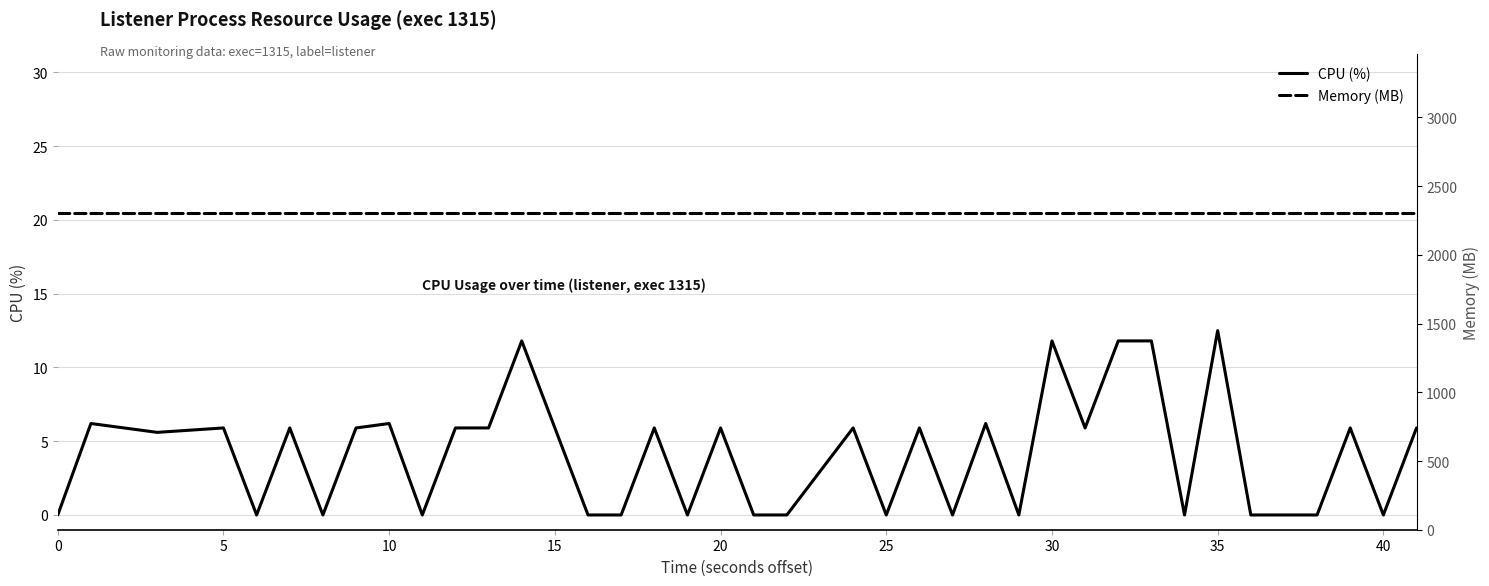

True or false: Memory (MB) has more than 2 points higher than both neighbors.

False